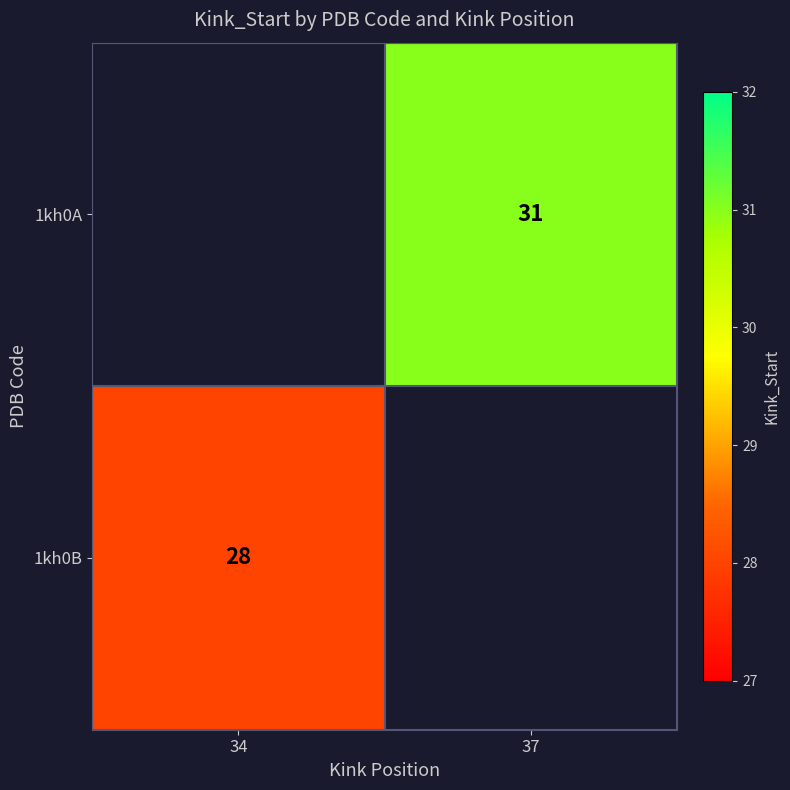

True or false: 1kh0B has a value of 11 at 34.

False